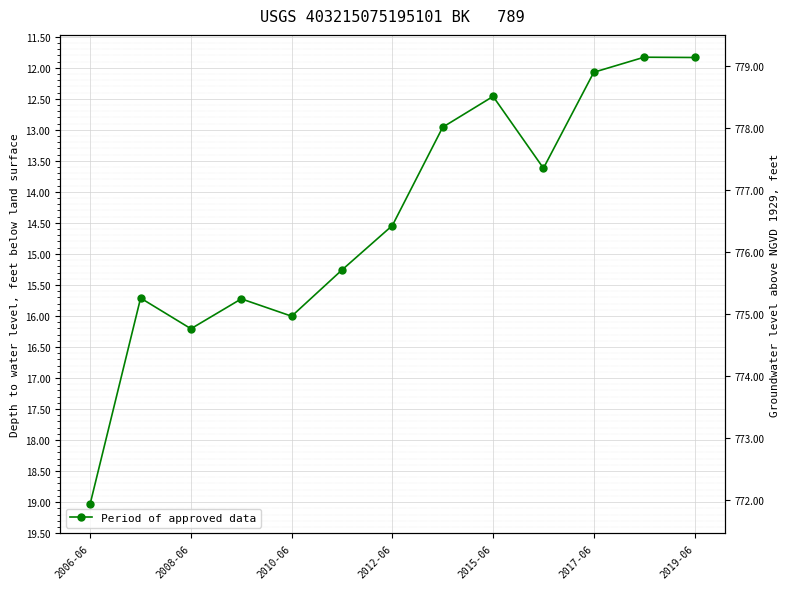

How many interior local peaks (higher than both neighbors) does the data have?

3